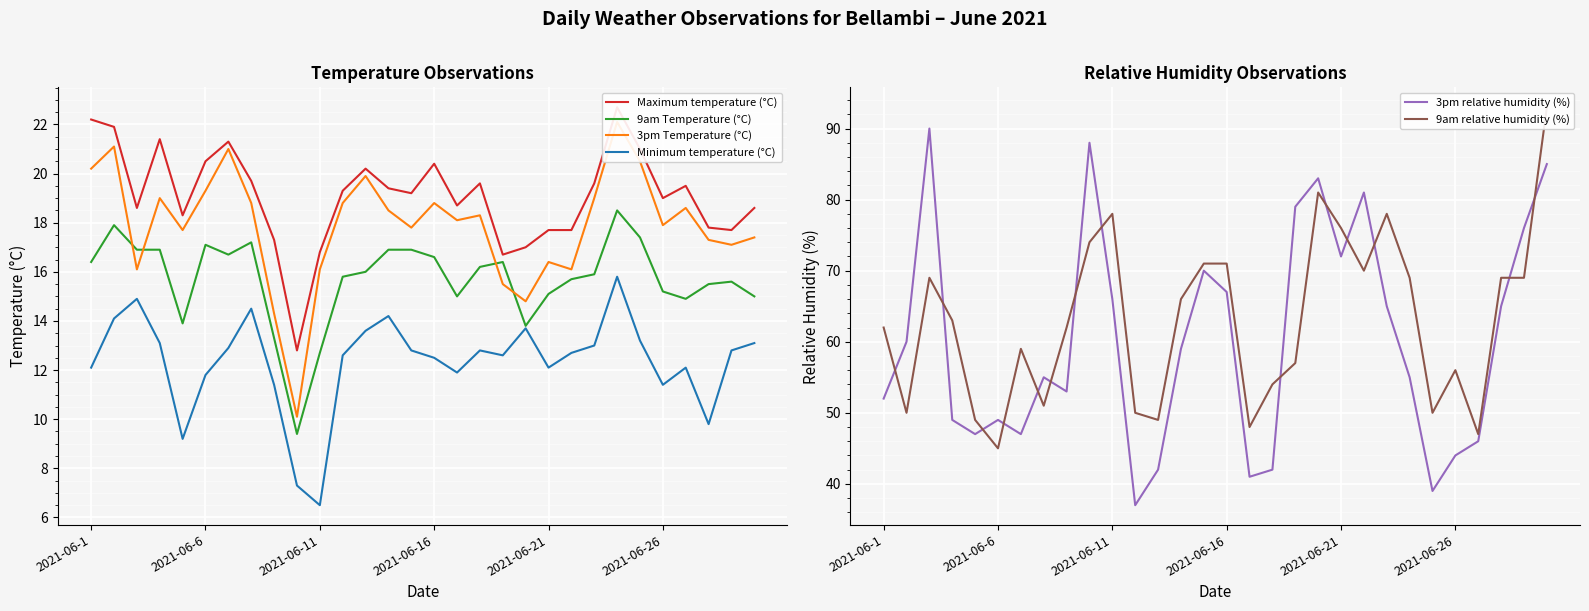

What is the sum of all Minimum temperature (°C) values?

370.5